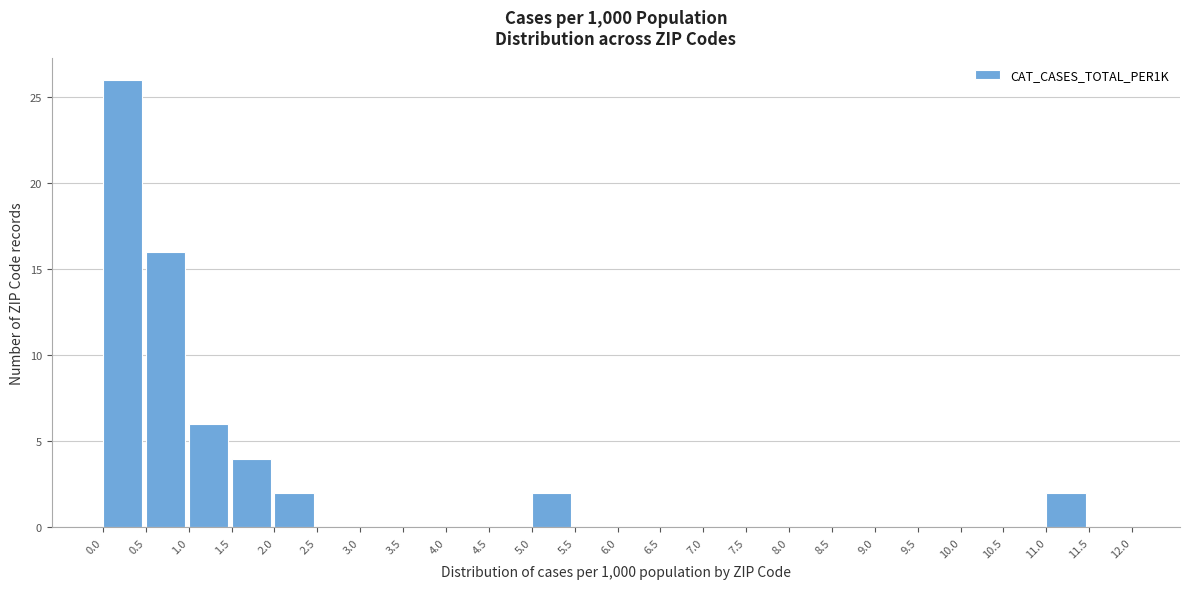

Reading left to right, list every bar in this chart as the range it spans on the x-axis followed by its height. The values are not printed on the chart, so give them approximately, as read against the axis.

0.0 to 0.5: 26
0.5 to 1.0: 16
1.0 to 1.5: 6
1.5 to 2.0: 4
2.0 to 2.5: 2
2.5 to 3.0: 0
3.0 to 3.5: 0
3.5 to 4.0: 0
4.0 to 4.5: 0
4.5 to 5.0: 0
5.0 to 5.5: 2
5.5 to 6.0: 0
6.0 to 6.5: 0
6.5 to 7.0: 0
7.0 to 7.5: 0
7.5 to 8.0: 0
8.0 to 8.5: 0
8.5 to 9.0: 0
9.0 to 9.5: 0
9.5 to 10.0: 0
10.0 to 10.5: 0
10.5 to 11.0: 0
11.0 to 11.5: 2
11.5 to 12.0: 0